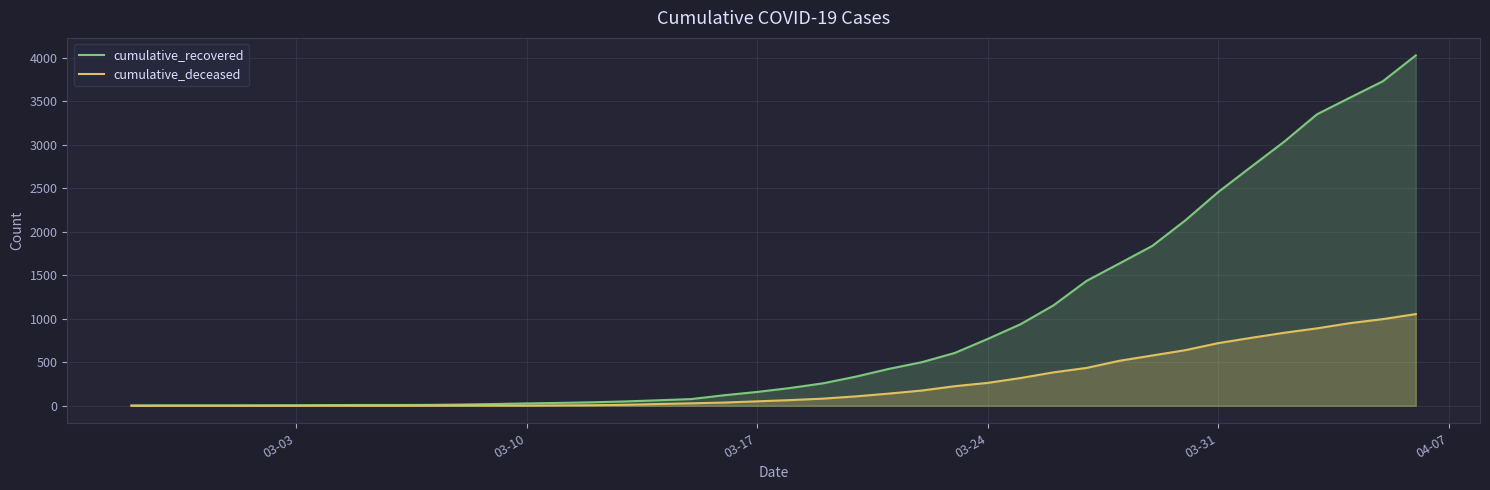

What is the value of the cumulative_deceased point at the 18th from the left?

28